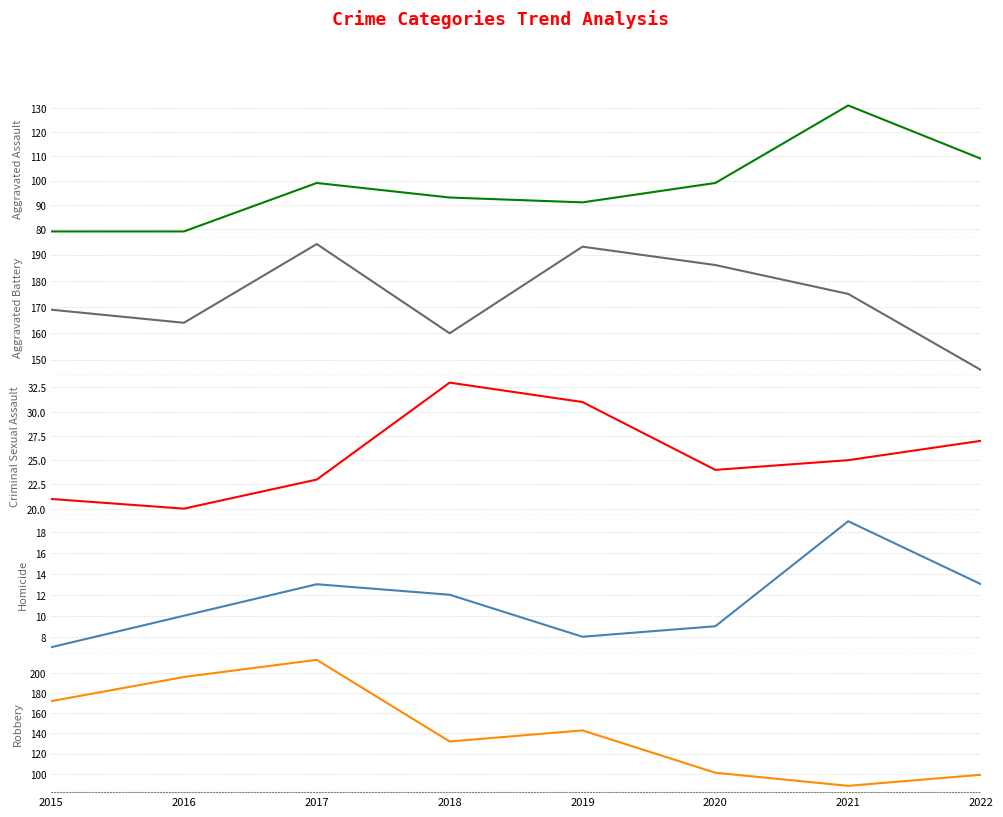

How many data points in Aggravated Battery are less than 175?

4